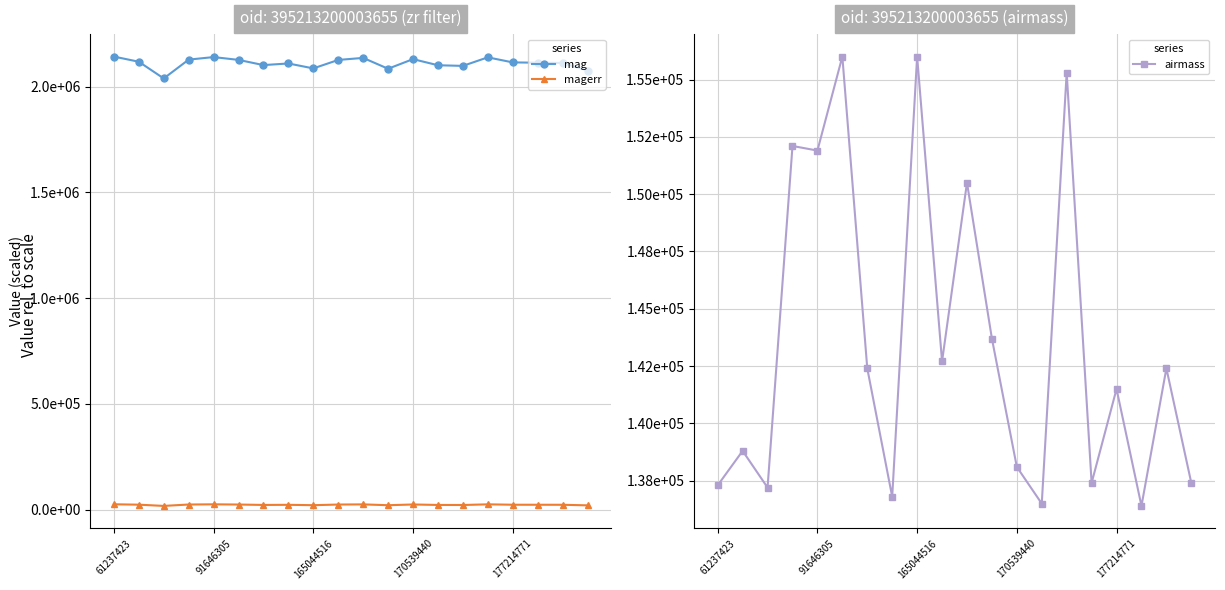

At how many categories does at least one series exceed 267534?

20